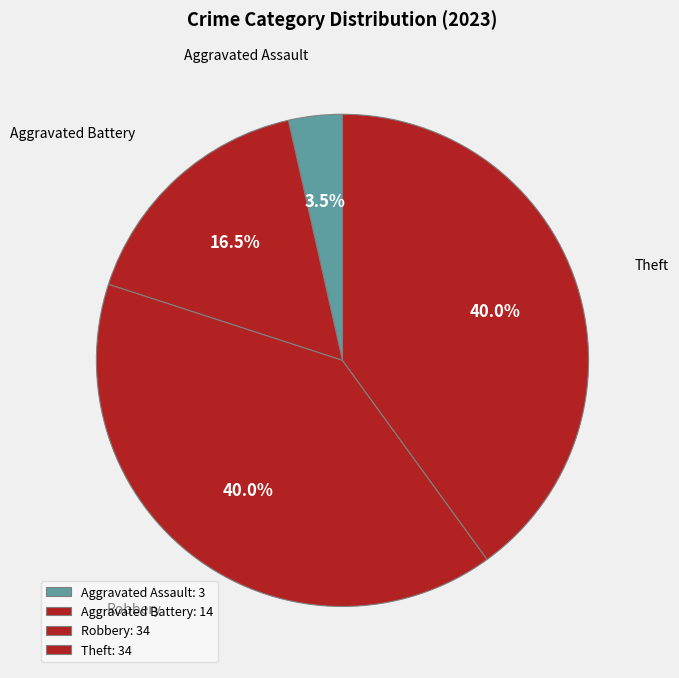

Does Theft represent more than half of the total?

No